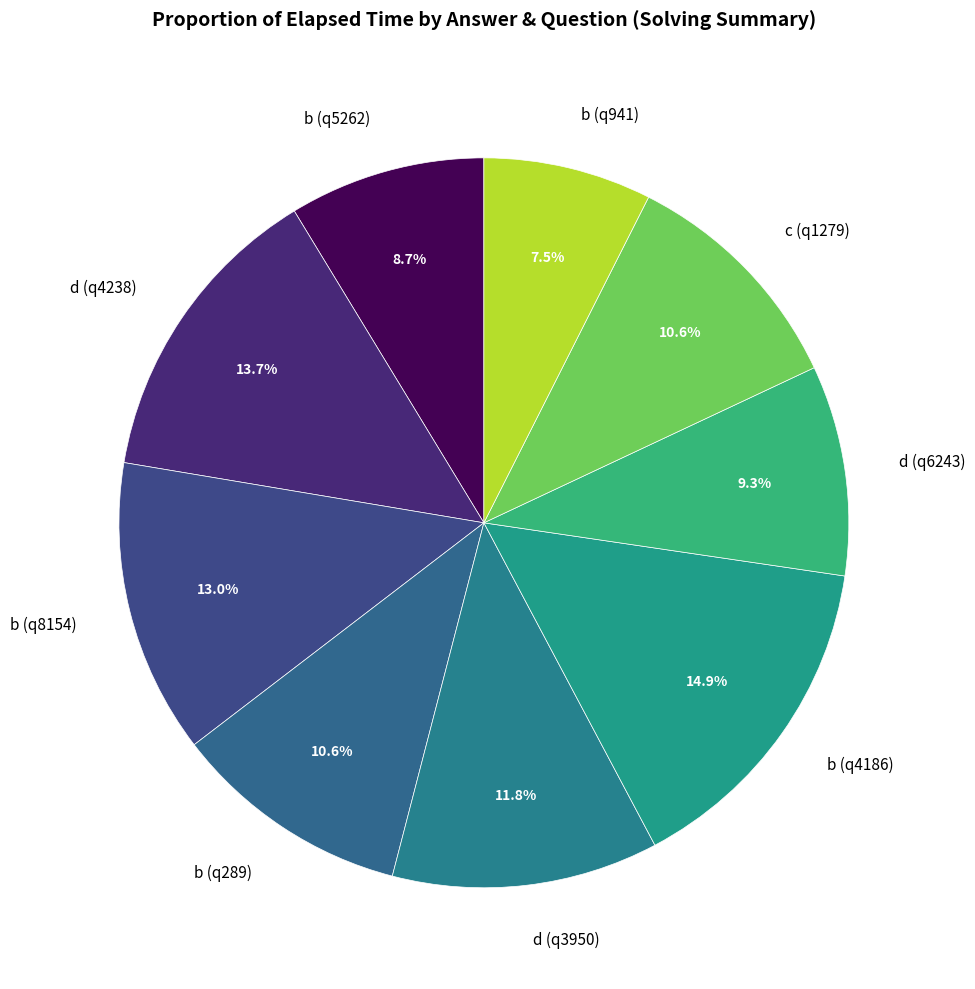

Between d (q4238) and d (q3950), which is larger?

d (q4238)